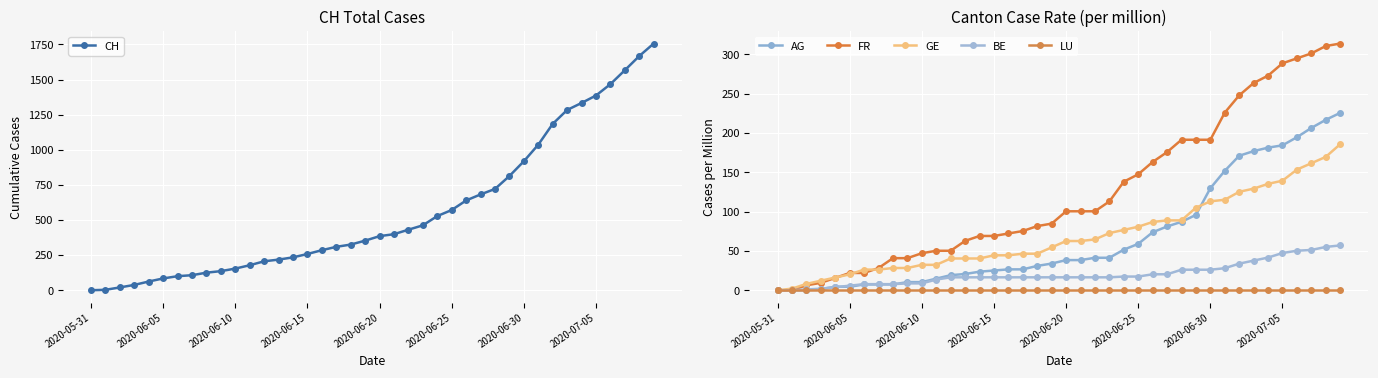

At which label does GE first exceed 62?

2020-06-20